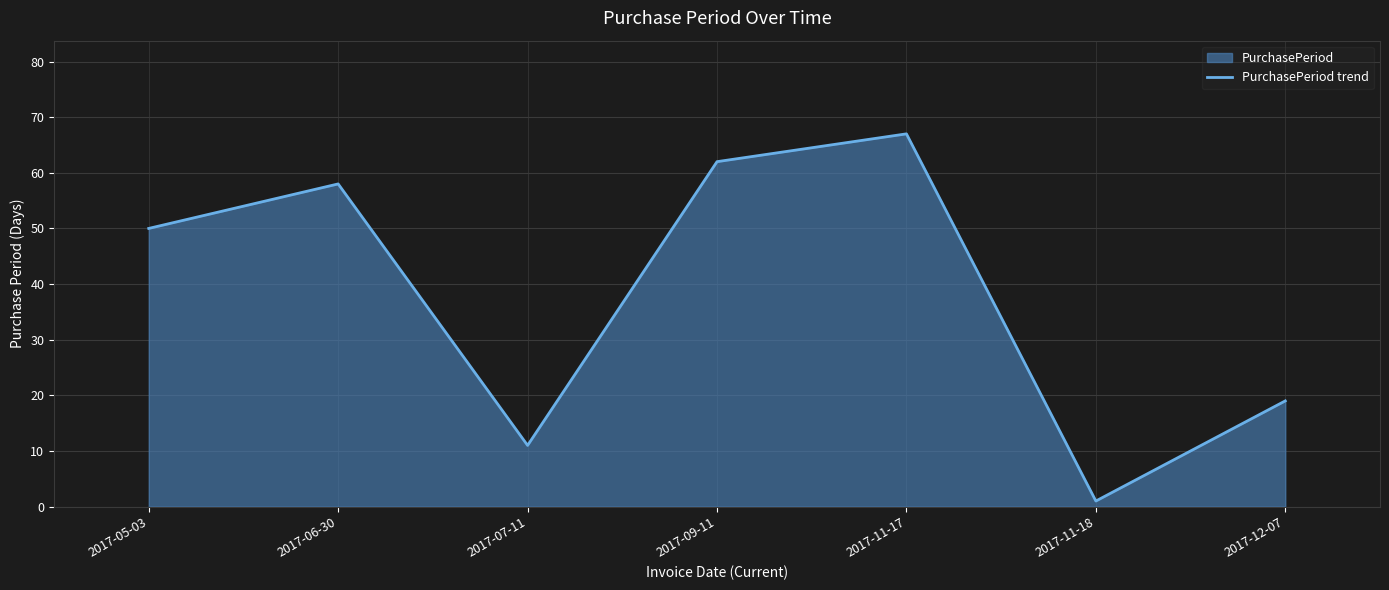

Does the chart display data point markers on the line(s)?

No